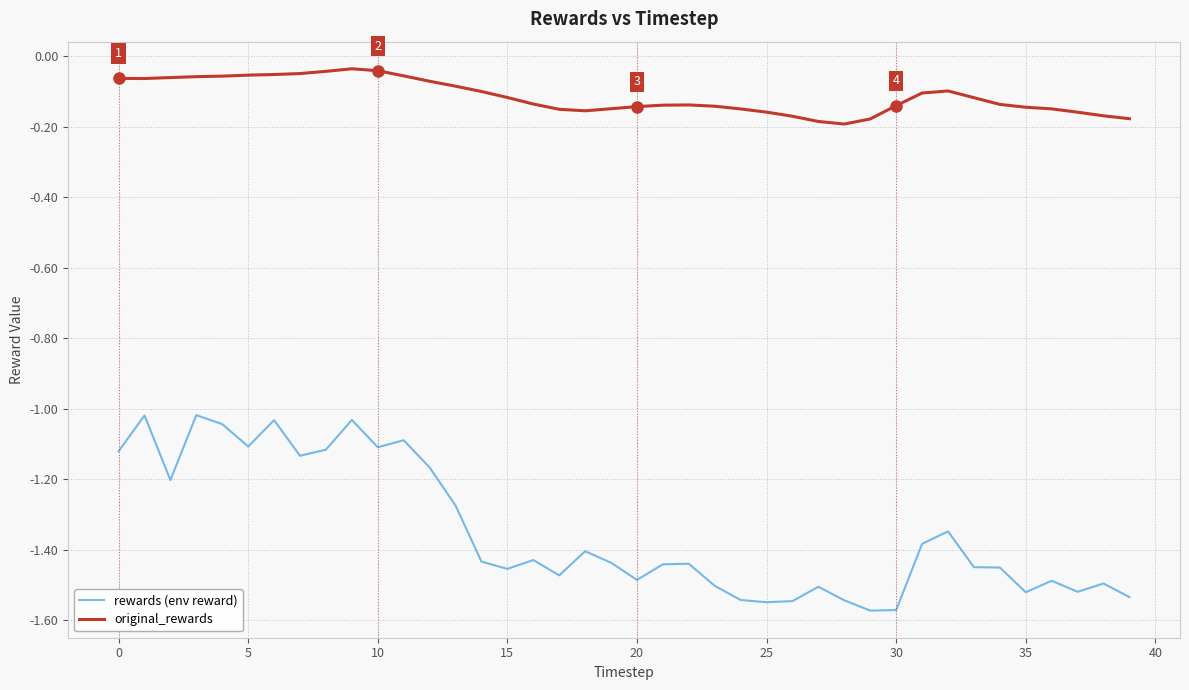

What is the difference between the maximum and minimum values in the rewards (env reward) series?

0.6